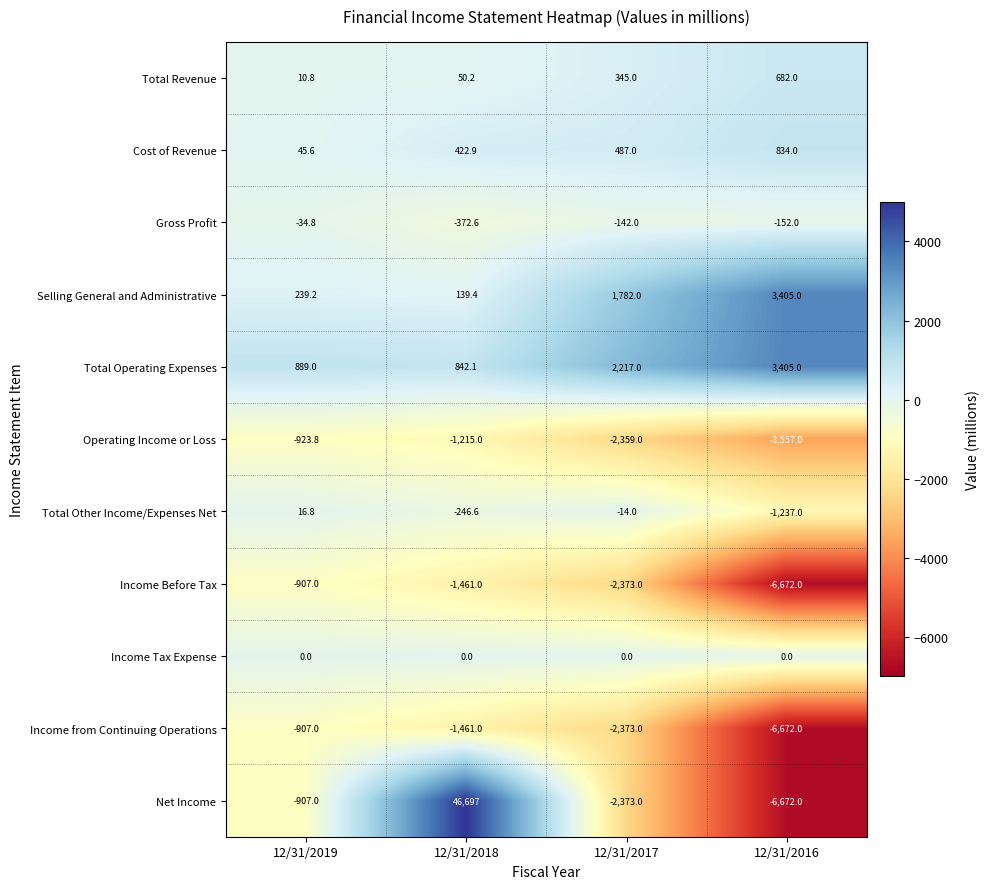

What value does the Cost of Revenue series have at 12/31/2016?

834.0